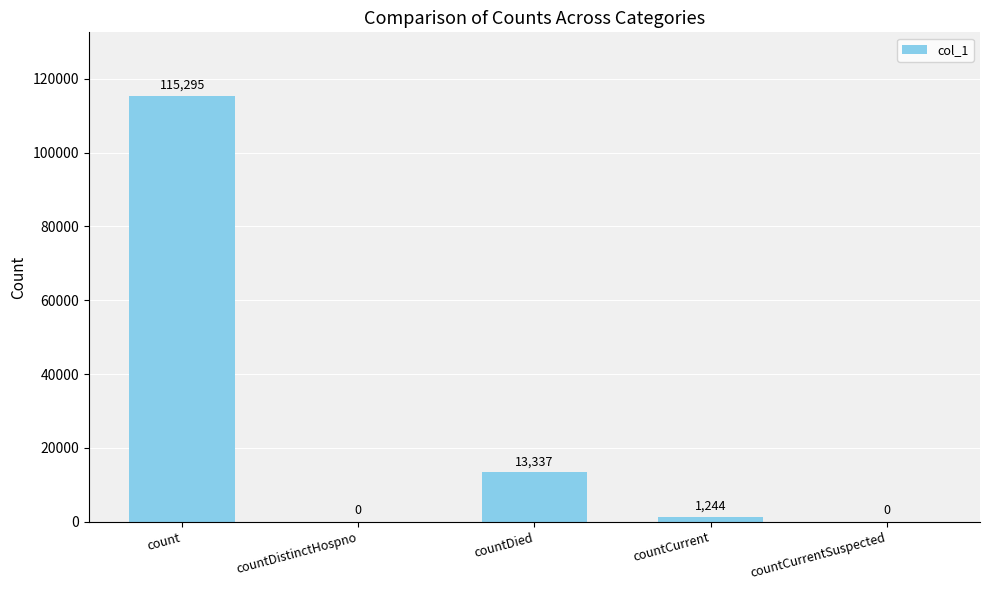

What is the change in value from count to countDied?

-101958